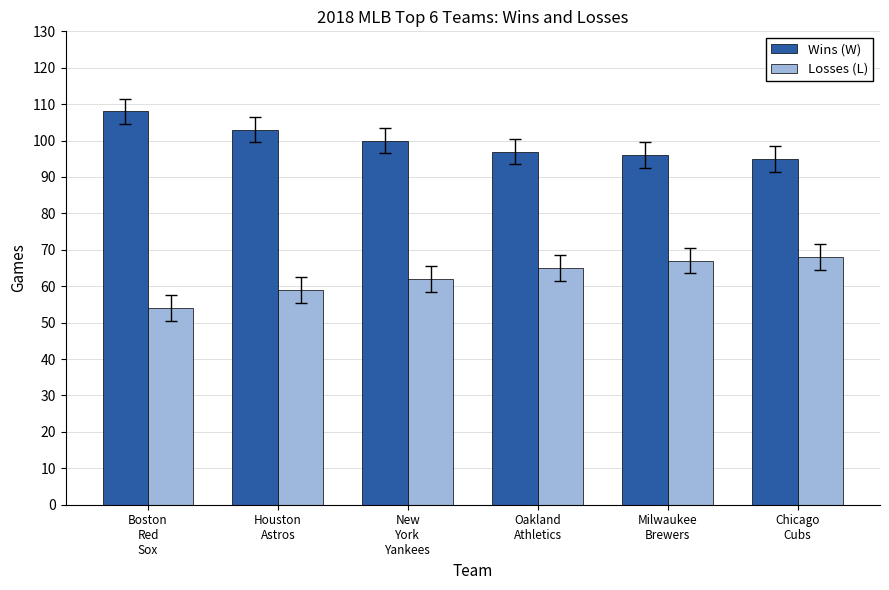

How many bars are there in each group?

2